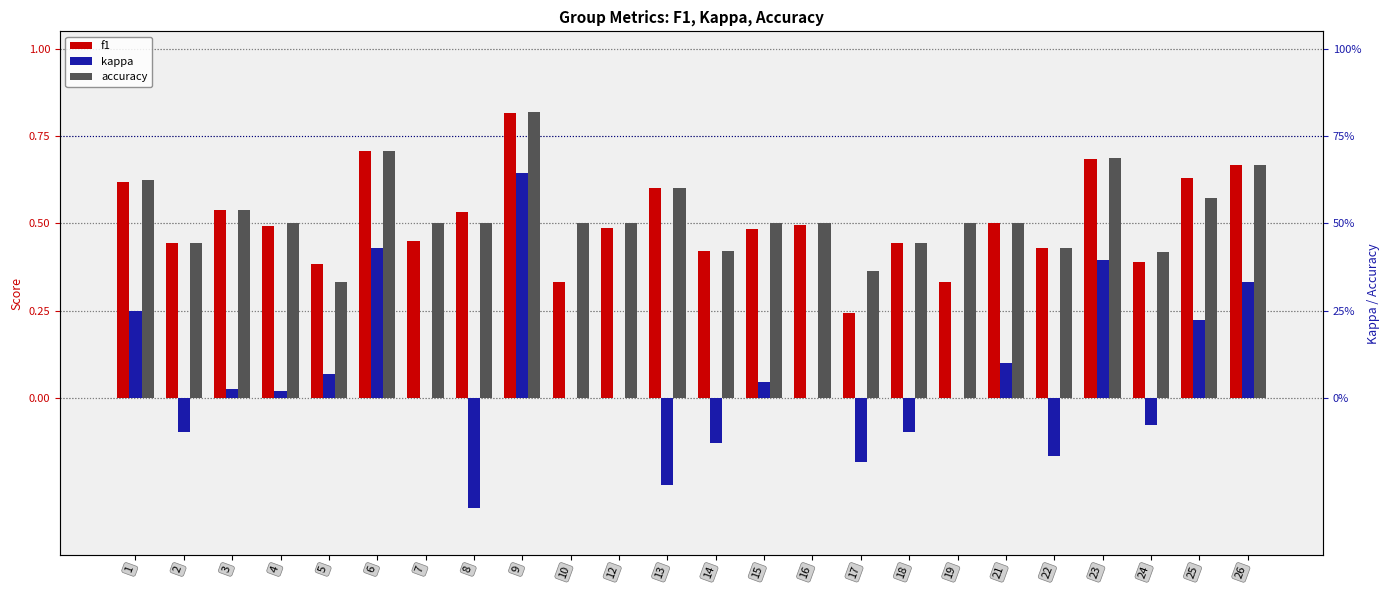

Reading left to right, list all the values displayed in this chart.

f1: 1=0.6	2=0.4	3=0.5	4=0.5	5=0.4	6=0.7	7=0.5	8=0.5	9=0.8	10=0.3	12=0.5	13=0.6	14=0.4	15=0.5	16=0.5	17=0.2	18=0.4	19=0.3	21=0.5	22=0.4	23=0.7	24=0.4	25=0.6	26=0.7
kappa: 1=0.2	2=-0.1	3=0.0	4=0.0	5=0.1	6=0.4	7=0.0	8=-0.3	9=0.6	10=0.0	12=0.0	13=-0.2	14=-0.1	15=0.0	16=0.0	17=-0.2	18=-0.1	19=0.0	21=0.1	22=-0.2	23=0.4	24=-0.1	25=0.2	26=0.3
accuracy: 1=0.6	2=0.4	3=0.5	4=0.5	5=0.3	6=0.7	7=0.5	8=0.5	9=0.8	10=0.5	12=0.5	13=0.6	14=0.4	15=0.5	16=0.5	17=0.4	18=0.4	19=0.5	21=0.5	22=0.4	23=0.7	24=0.4	25=0.6	26=0.7